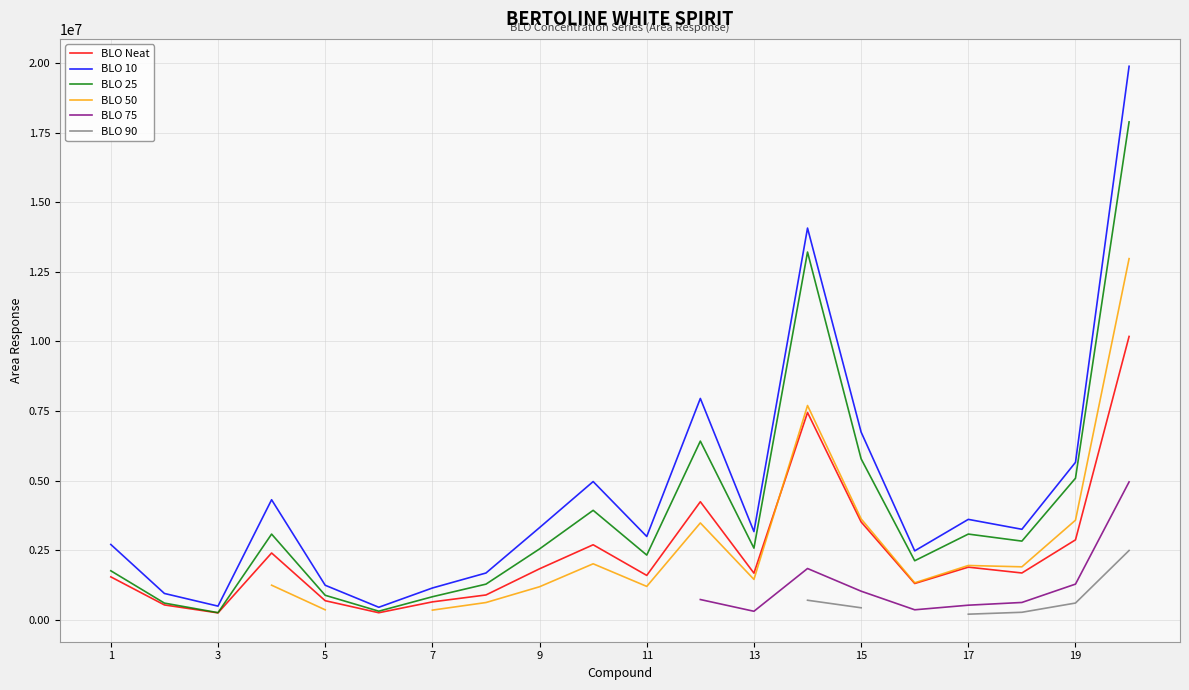

At how many categories does at least one series exceed 658318?

18